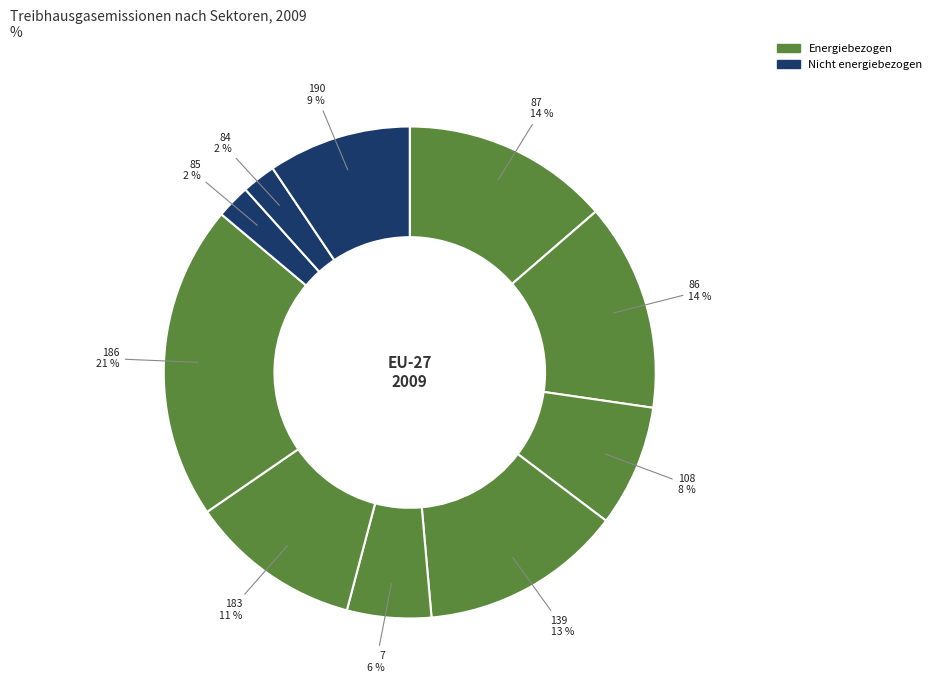

How many segments does this pie chart have?

10